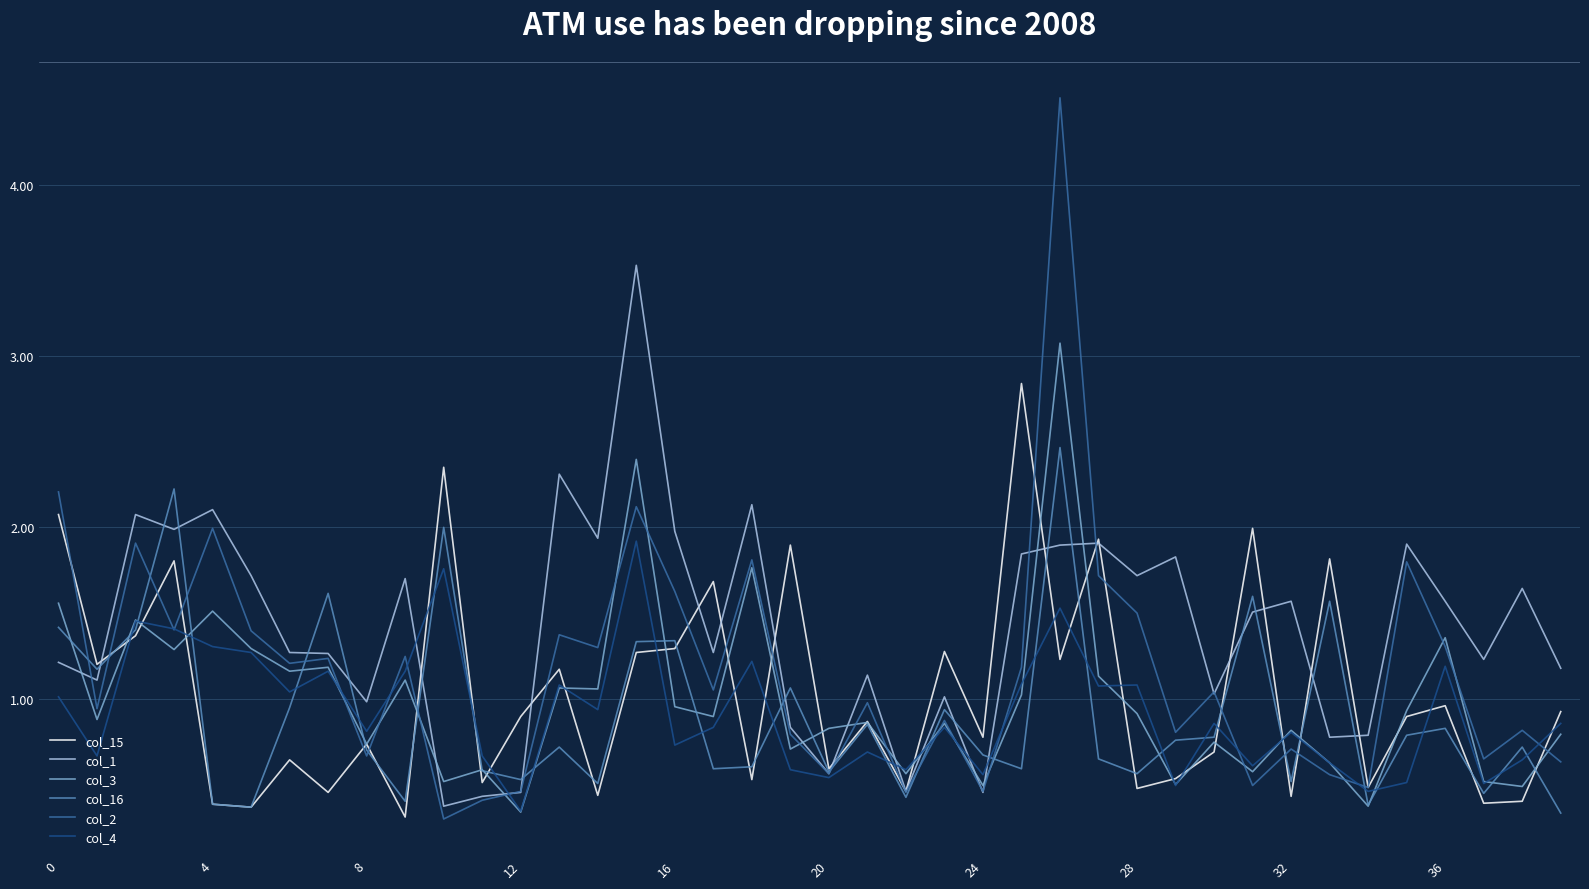

What is the lowest value of the col_16 series?

0.3